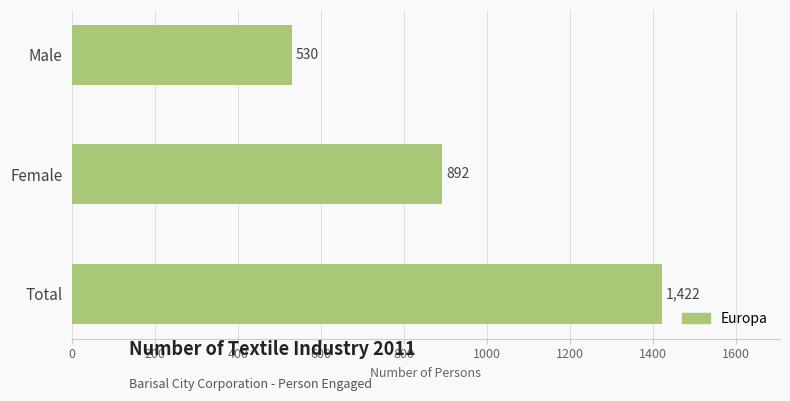

What is the difference between the maximum and minimum values?

892